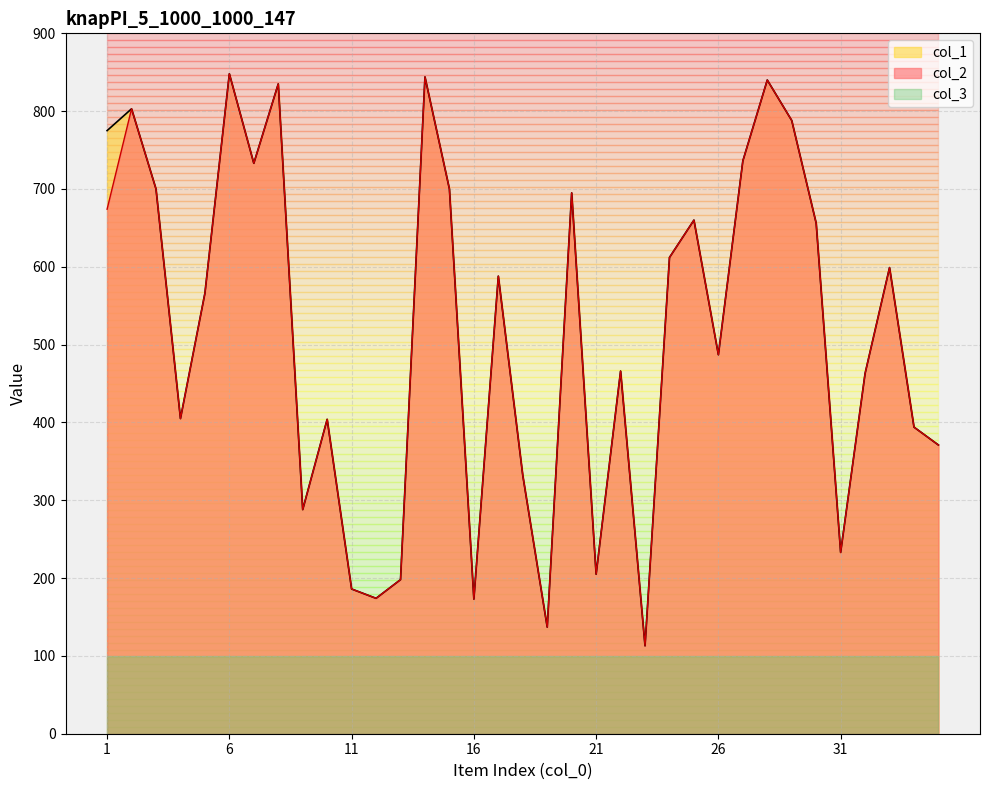

What are all the series names shown in the legend?

col_1, col_2, col_3